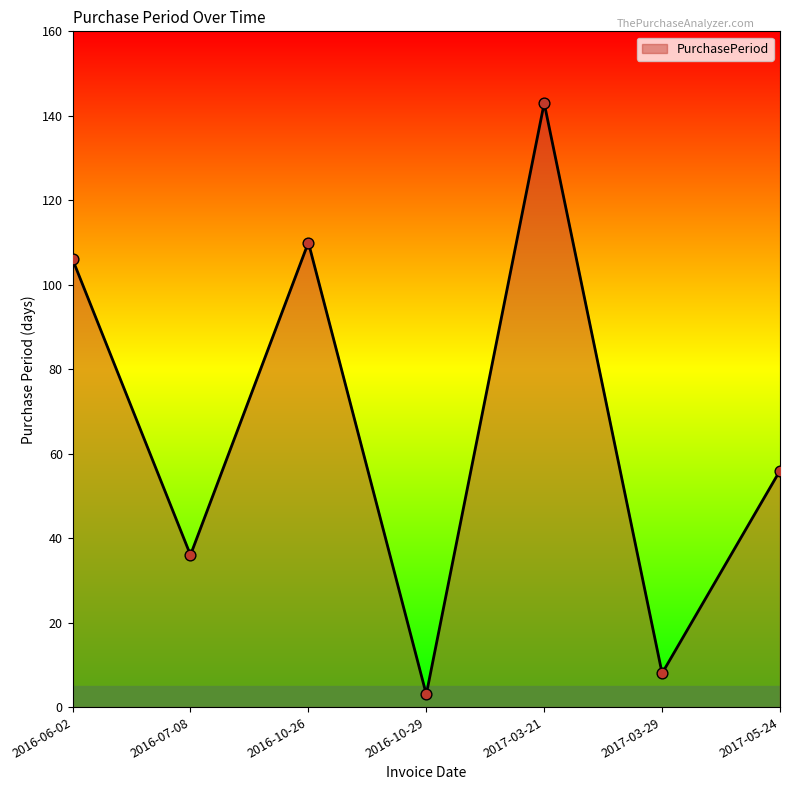

Between 2016-06-02 and 2017-03-29, which is larger?

2016-06-02